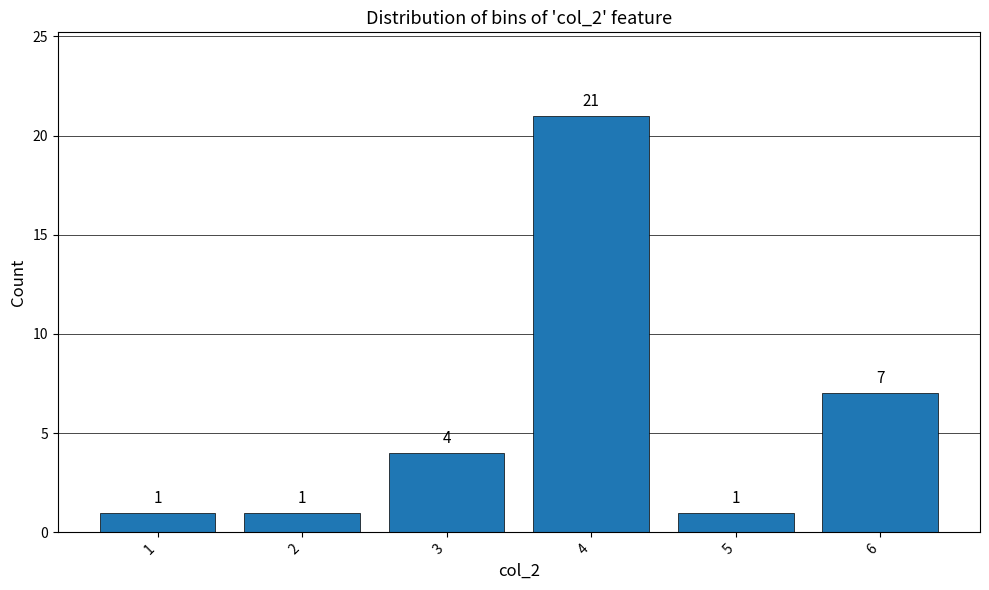

Reading left to right, list every bar in this chart as the range it spans on the x-axis followed by its height.

0.5 to 1.5: 1
1.5 to 2.5: 1
2.5 to 3.5: 4
3.5 to 4.5: 21
4.5 to 5.5: 1
5.5 to 6.5: 7